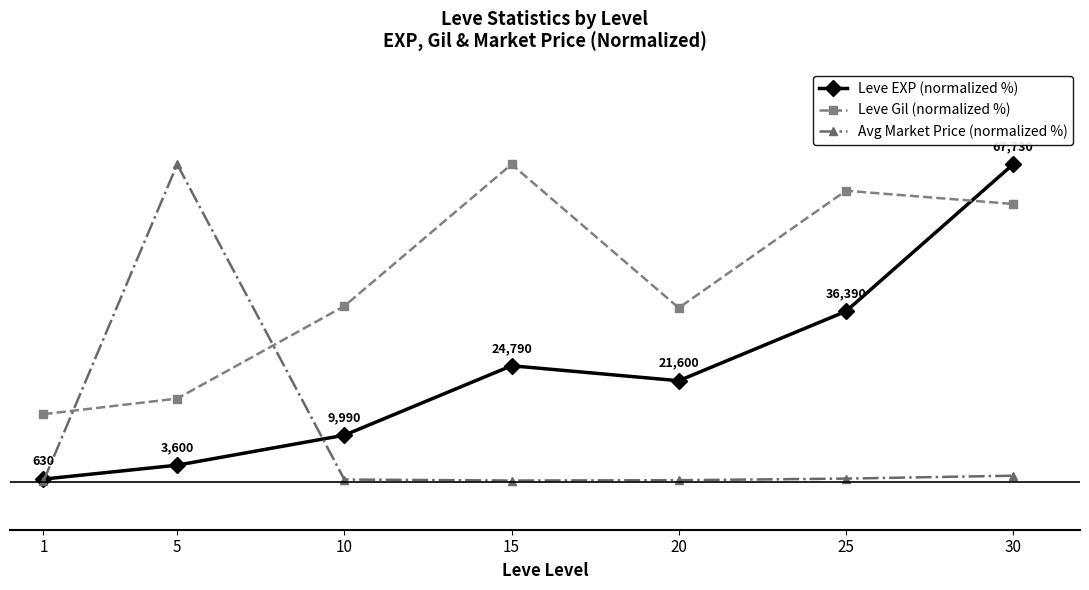

The Leve EXP (normalized %) series shows 14.7 at 10. True or false?

True